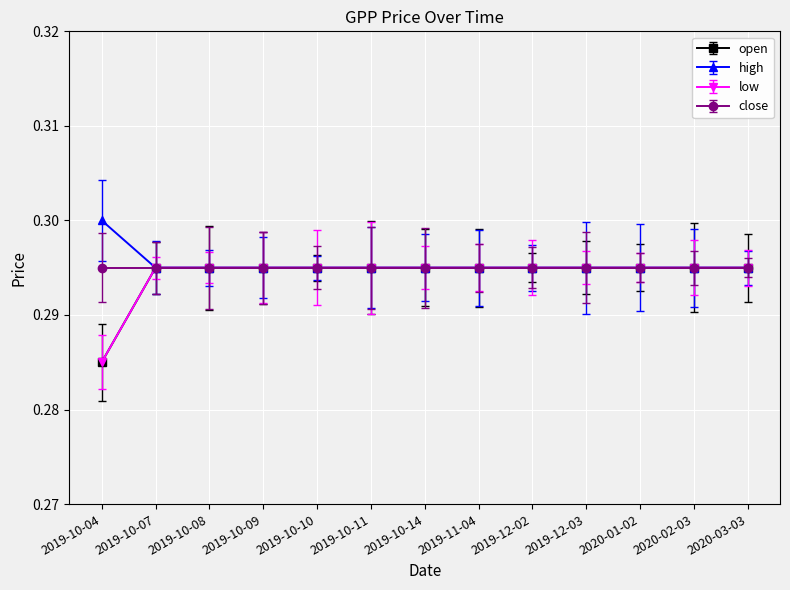

True or false: open and low intersect in this chart.

False